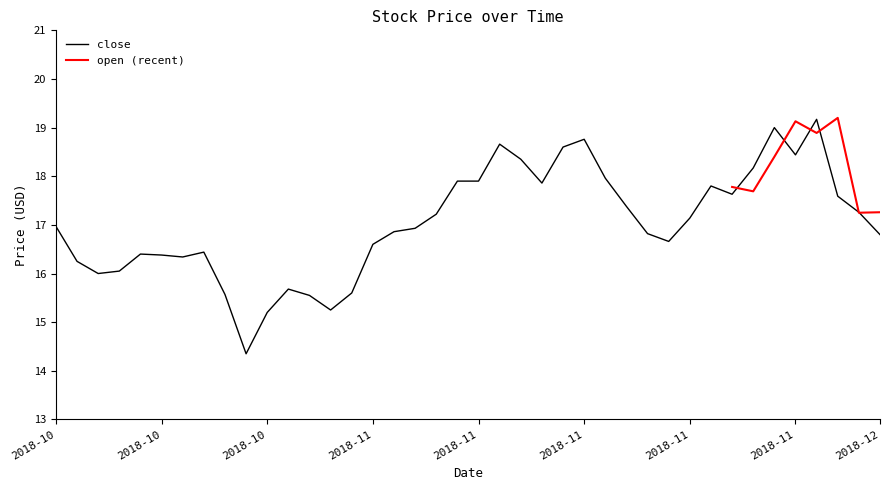

What is the difference between the values at 2018-11-29 and 2018-12-03?

0.2